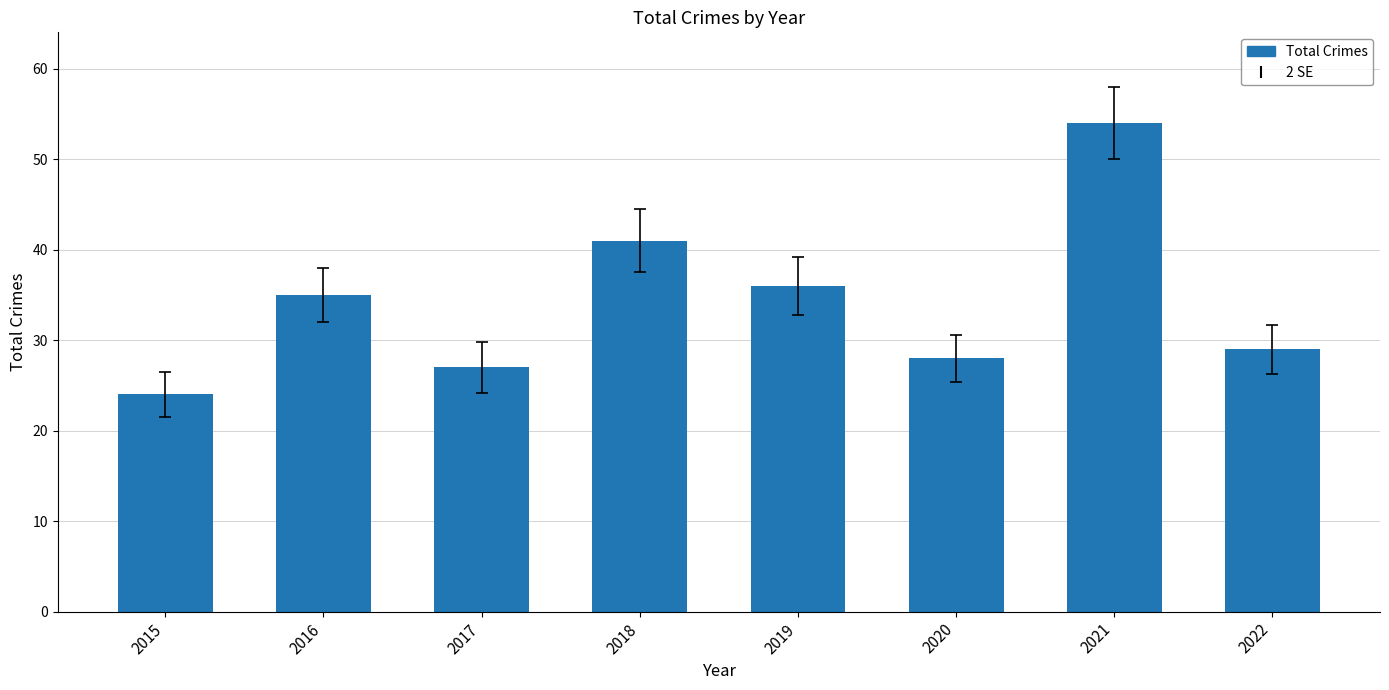

Does the chart contain any negative values?

No